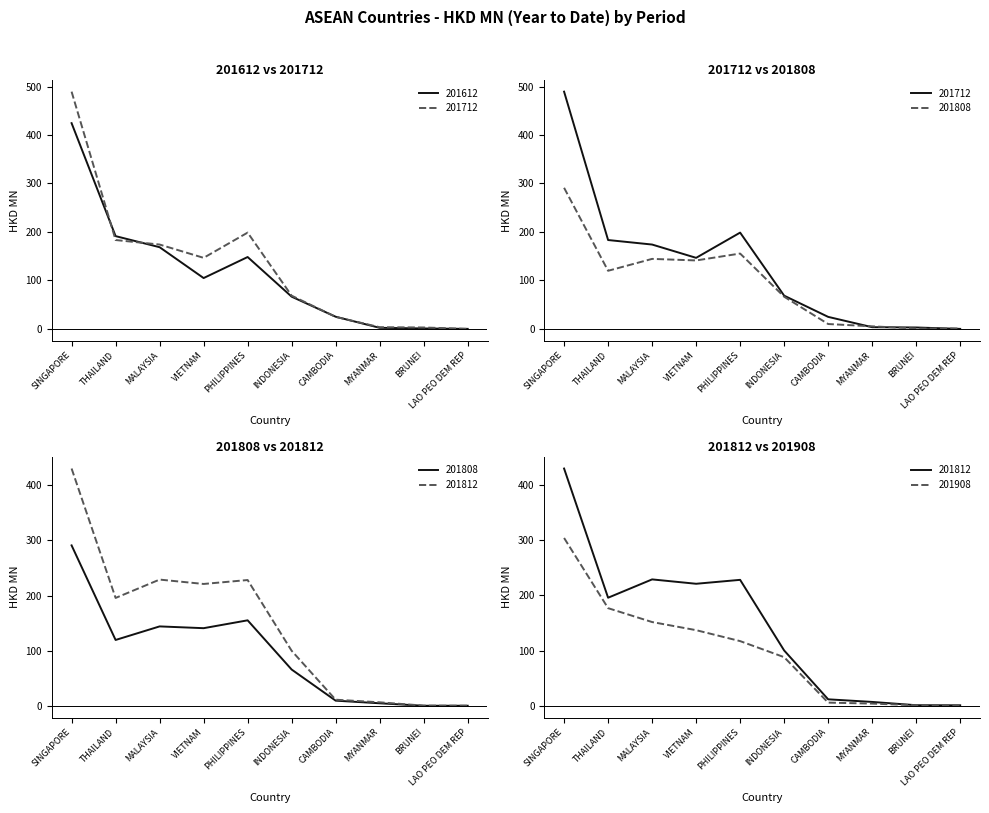

What position from the left is MYANMAR?

8